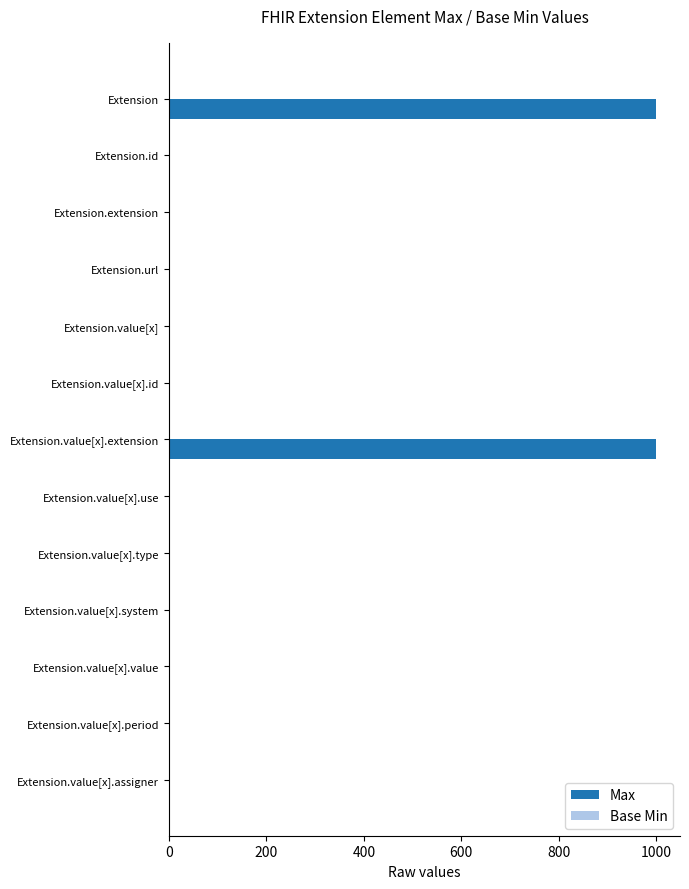

Is it true that Max equals -534 at Extension.extension?

False